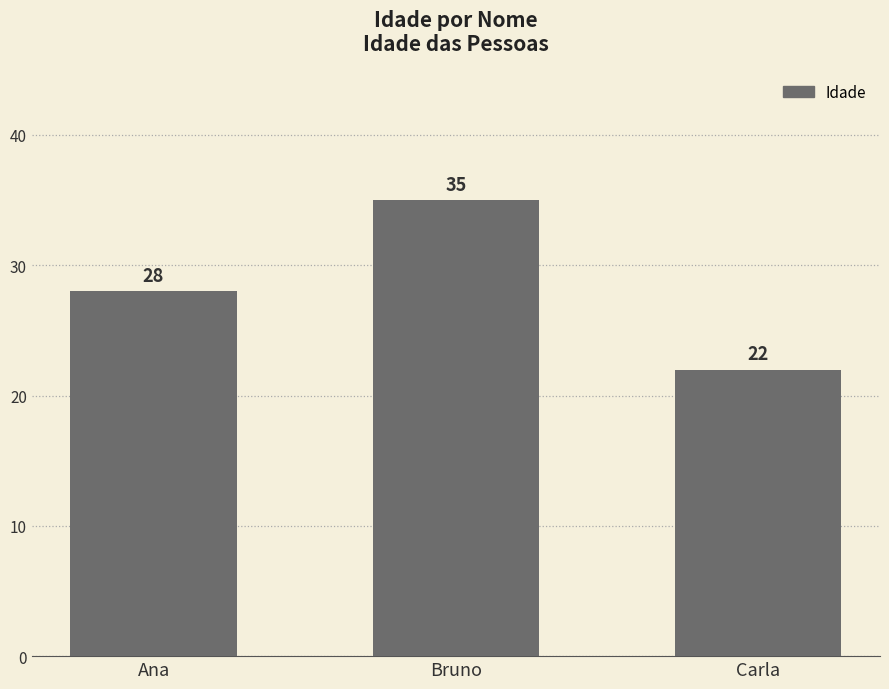

List the labels in order of value, smallest first.

Carla, Ana, Bruno